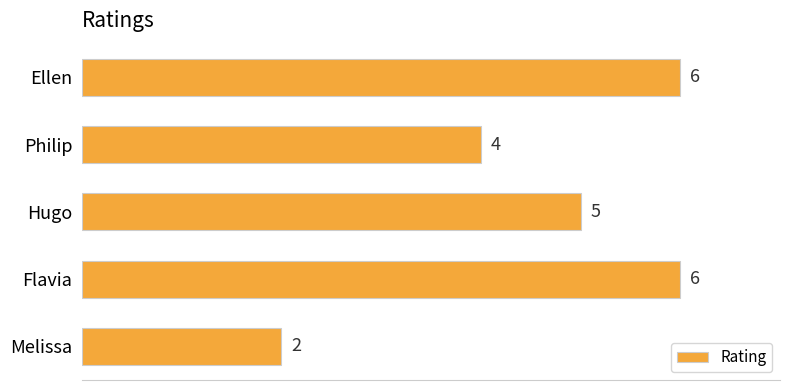

What is the ratio of the value at Philip to the value at Hugo?

0.8